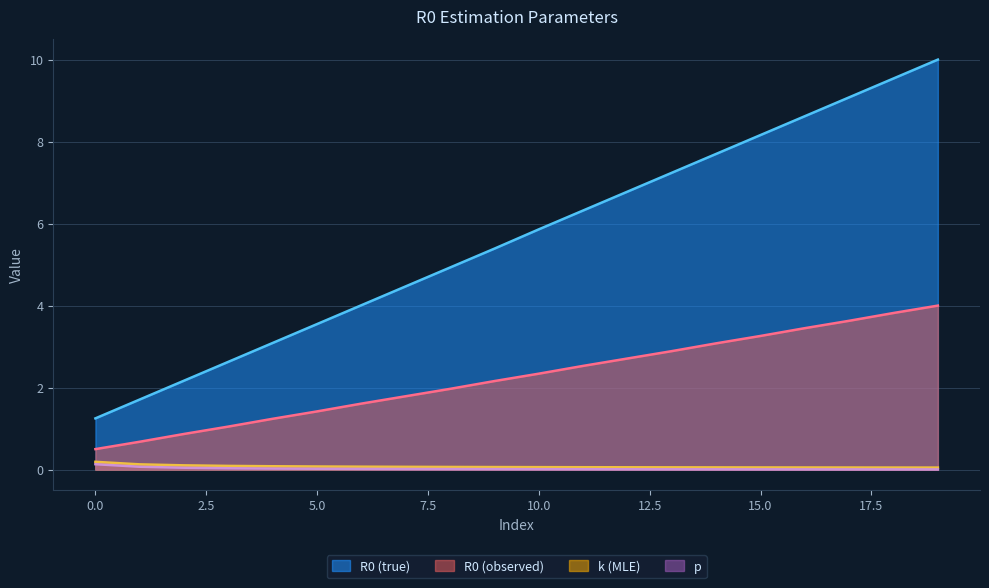

True or false: p and k (MLE) cross at least once.

False